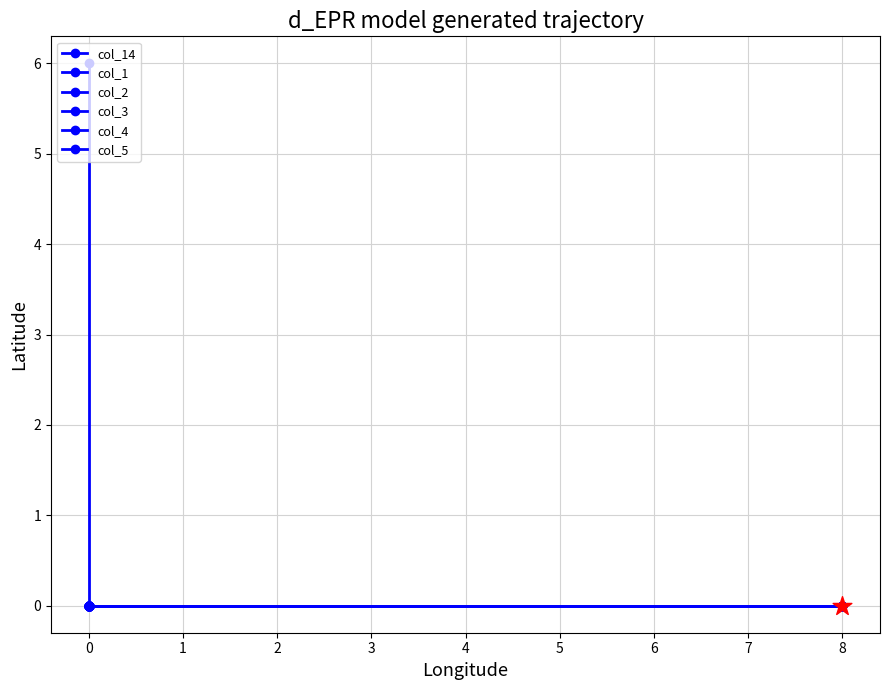

At how many categories does at least one series exceed 4?

1